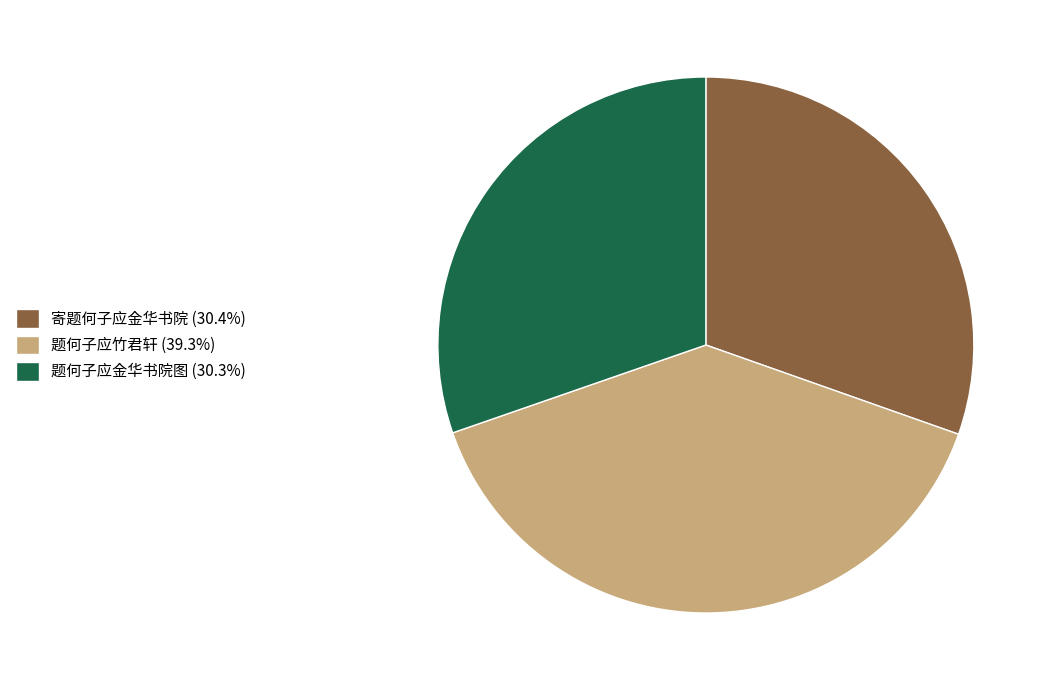

Does any single category account for the majority?

No